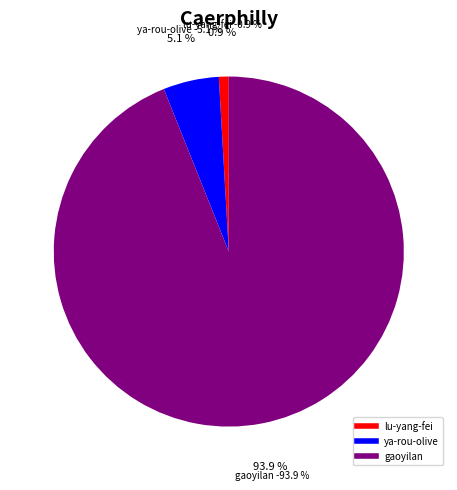

Is there any slice that represents more than half of the pie?

Yes